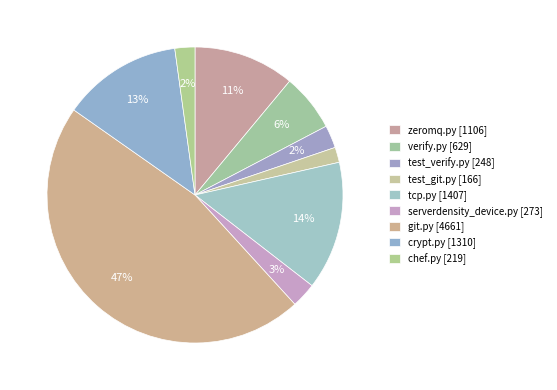

Rank the categories by value from highest to lowest.

git.py, tcp.py, crypt.py, zeromq.py, verify.py, serverdensity_device.py, test_verify.py, chef.py, test_git.py